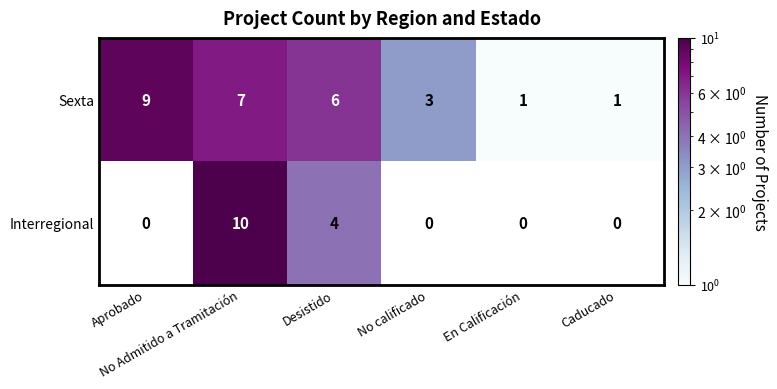

What is the sum of all Sexta values?

27